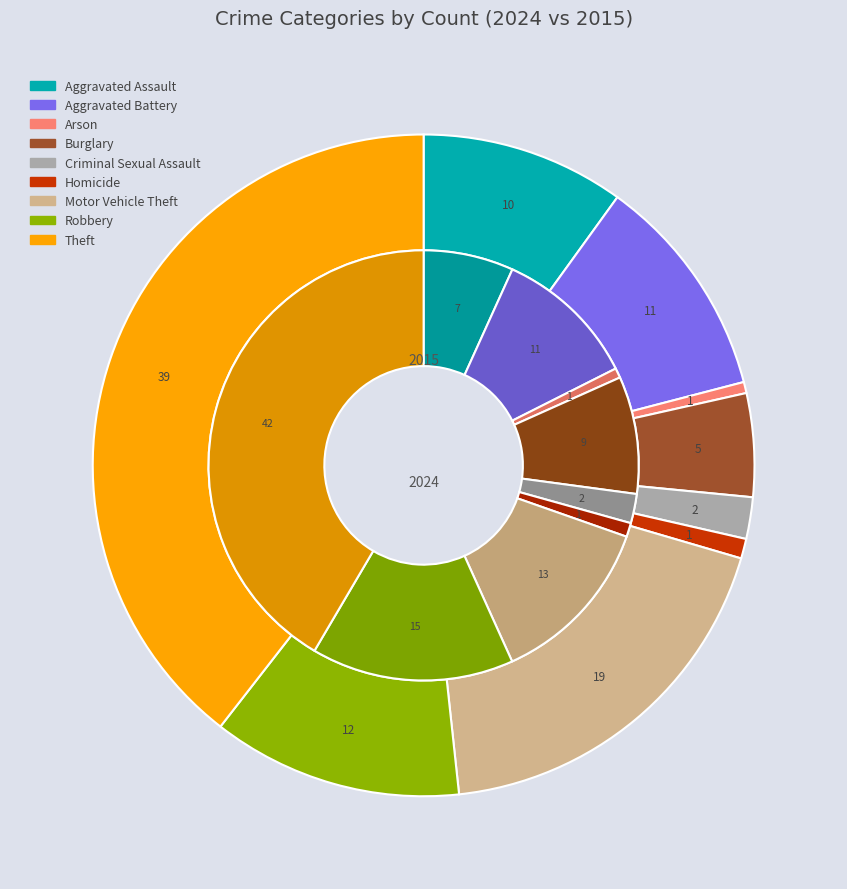

The 7 slice represents 29% of the pie. True or false?

False